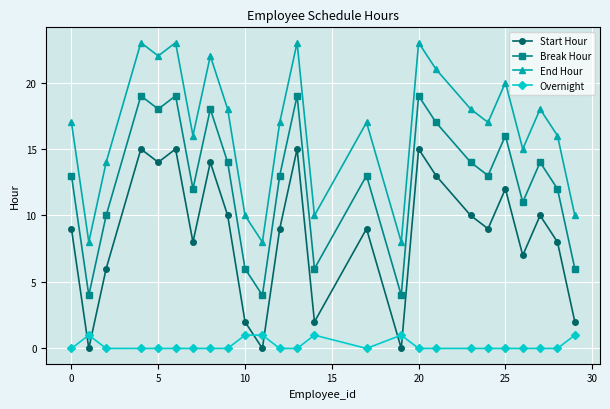

Which series has the largest total across all categories?

End Hour